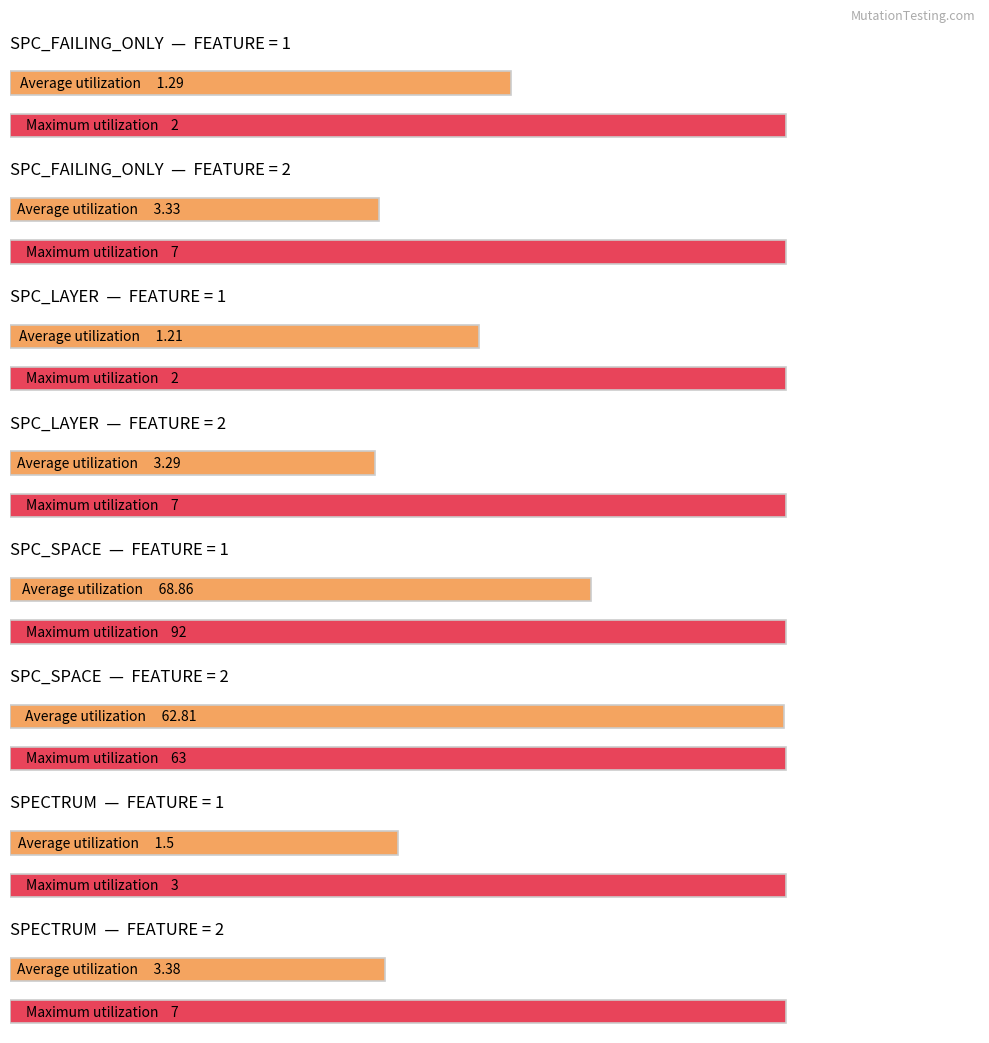

What is the value of the SPC_FAILING_ONLY bar at the 8th from the left?

7